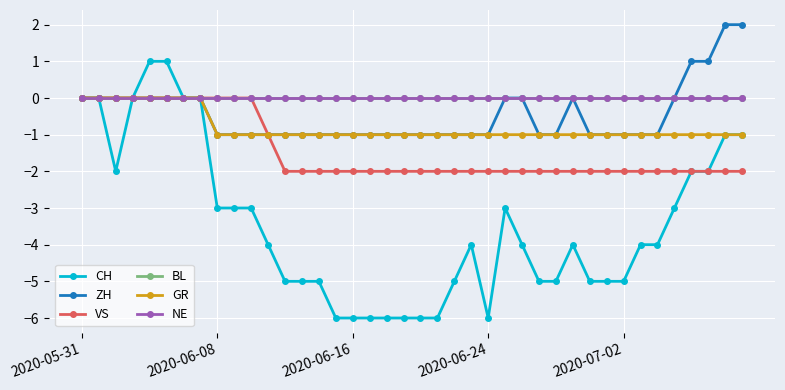

True or false: CH and VS intersect in this chart.

False